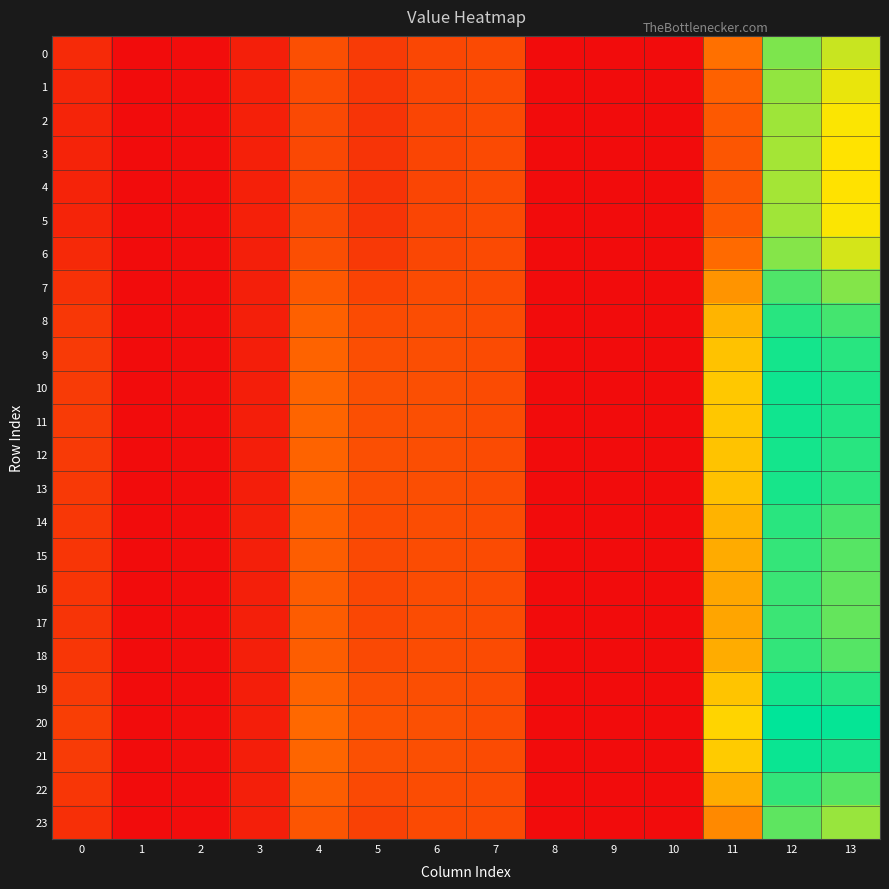

Reading right to left, transcribe all the data shown in this chart.

0: 13=1.1	12=1.3	11=0.5	10=0.0	9=0.0	8=0.0	7=0.3	6=0.3	5=0.3	4=0.4	3=0.1	2=0.0	1=0.0	0=0.2
1: 13=1.0	12=1.2	11=0.5	10=0.0	9=0.0	8=0.0	7=0.3	6=0.3	5=0.2	4=0.4	3=0.1	2=0.0	1=0.0	0=0.1
2: 13=1.0	12=1.2	11=0.4	10=0.0	9=0.0	8=0.0	7=0.3	6=0.3	5=0.2	4=0.3	3=0.1	2=0.0	1=0.0	0=0.1
3: 13=1.0	12=1.2	11=0.4	10=0.0	9=0.0	8=0.0	7=0.3	6=0.3	5=0.2	4=0.3	3=0.1	2=0.0	1=0.0	0=0.1
4: 13=1.0	12=1.2	11=0.4	10=0.0	9=0.0	8=0.0	7=0.3	6=0.3	5=0.2	4=0.3	3=0.1	2=0.0	1=0.0	0=0.1
5: 13=1.0	12=1.2	11=0.4	10=0.0	9=0.0	8=0.0	7=0.3	6=0.3	5=0.2	4=0.3	3=0.1	2=0.0	1=0.0	0=0.1
6: 13=1.1	12=1.2	11=0.5	10=0.0	9=0.0	8=0.0	7=0.3	6=0.3	5=0.3	4=0.4	3=0.1	2=0.0	1=0.0	0=0.2
7: 13=1.2	12=1.3	11=0.7	10=0.0	9=0.0	8=0.0	7=0.3	6=0.3	5=0.3	4=0.4	3=0.1	2=0.0	1=0.0	0=0.2
8: 13=1.4	12=1.4	11=0.8	10=0.0	9=0.0	8=0.0	7=0.3	6=0.4	5=0.4	4=0.5	3=0.1	2=0.0	1=0.0	0=0.2
9: 13=1.4	12=1.5	11=0.9	10=0.0	9=0.0	8=0.0	7=0.4	6=0.4	5=0.4	4=0.5	3=0.1	2=0.0	1=0.0	0=0.3
10: 13=1.4	12=1.5	11=0.9	10=0.0	9=0.0	8=0.0	7=0.4	6=0.4	5=0.4	4=0.5	3=0.1	2=0.0	1=0.0	0=0.3
11: 13=1.4	12=1.5	11=0.9	10=0.0	9=0.0	8=0.0	7=0.4	6=0.4	5=0.4	4=0.5	3=0.1	2=0.0	1=0.0	0=0.3
12: 13=1.4	12=1.5	11=0.9	10=0.0	9=0.0	8=0.0	7=0.4	6=0.4	5=0.4	4=0.5	3=0.1	2=0.0	1=0.0	0=0.3
13: 13=1.4	12=1.5	11=0.9	10=0.0	9=0.0	8=0.0	7=0.4	6=0.4	5=0.4	4=0.5	3=0.1	2=0.0	1=0.0	0=0.3
14: 13=1.4	12=1.4	11=0.8	10=0.0	9=0.0	8=0.0	7=0.3	6=0.4	5=0.4	4=0.5	3=0.1	2=0.0	1=0.0	0=0.2
15: 13=1.3	12=1.4	11=0.8	10=0.0	9=0.0	8=0.0	7=0.3	6=0.4	5=0.3	4=0.5	3=0.1	2=0.0	1=0.0	0=0.2
16: 13=1.3	12=1.4	11=0.8	10=0.0	9=0.0	8=0.0	7=0.3	6=0.4	5=0.3	4=0.4	3=0.1	2=0.0	1=0.0	0=0.2
17: 13=1.3	12=1.4	11=0.7	10=0.0	9=0.0	8=0.0	7=0.3	6=0.4	5=0.3	4=0.4	3=0.1	2=0.0	1=0.0	0=0.2
18: 13=1.3	12=1.4	11=0.8	10=0.0	9=0.0	8=0.0	7=0.3	6=0.4	5=0.3	4=0.5	3=0.1	2=0.0	1=0.0	0=0.2
19: 13=1.4	12=1.5	11=0.9	10=0.0	9=0.0	8=0.0	7=0.4	6=0.4	5=0.4	4=0.5	3=0.1	2=0.0	1=0.0	0=0.3
20: 13=1.5	12=1.5	11=0.9	10=0.0	9=0.0	8=0.0	7=0.4	6=0.4	5=0.4	4=0.5	3=0.1	2=0.0	1=0.0	0=0.3
21: 13=1.5	12=1.5	11=0.9	10=0.0	9=0.0	8=0.0	7=0.4	6=0.4	5=0.4	4=0.5	3=0.1	2=0.0	1=0.0	0=0.3
22: 13=1.3	12=1.4	11=0.8	10=0.0	9=0.0	8=0.0	7=0.3	6=0.4	5=0.3	4=0.5	3=0.1	2=0.0	1=0.0	0=0.2
23: 13=1.2	12=1.3	11=0.6	10=0.0	9=0.0	8=0.0	7=0.3	6=0.3	5=0.3	4=0.4	3=0.1	2=0.0	1=0.0	0=0.2